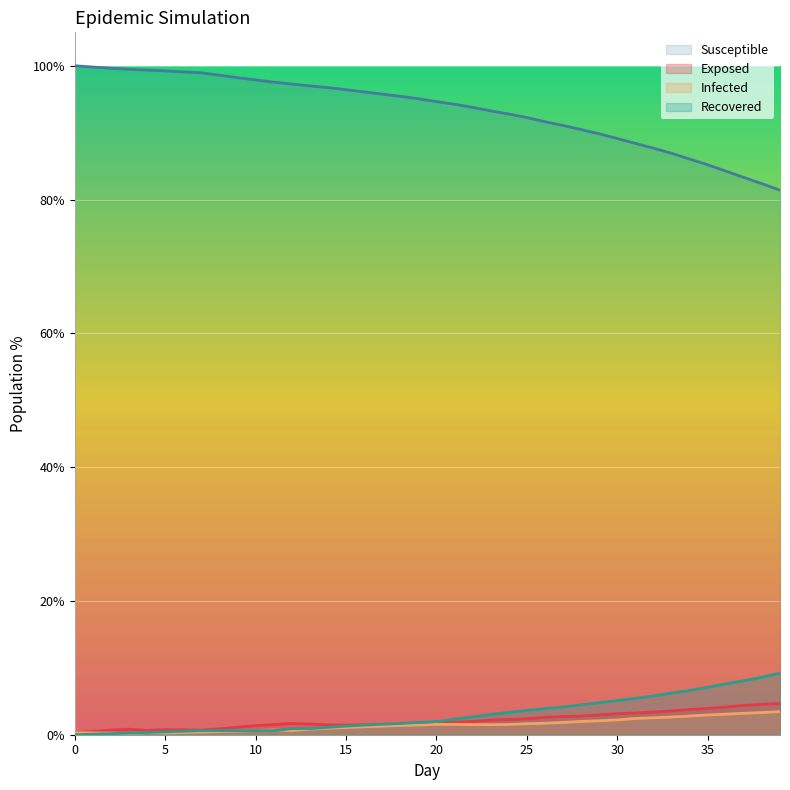

What is the greatest value displayed?

100.0